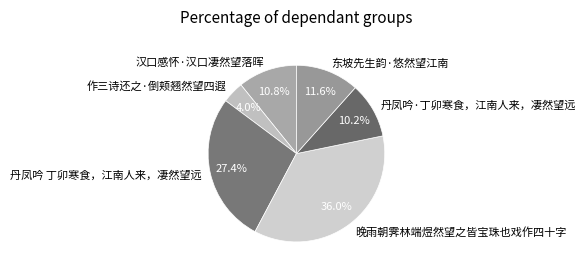

Is 丹凤吟·丁卯寒食，江南人来，凄然望远 the majority of the pie?

No